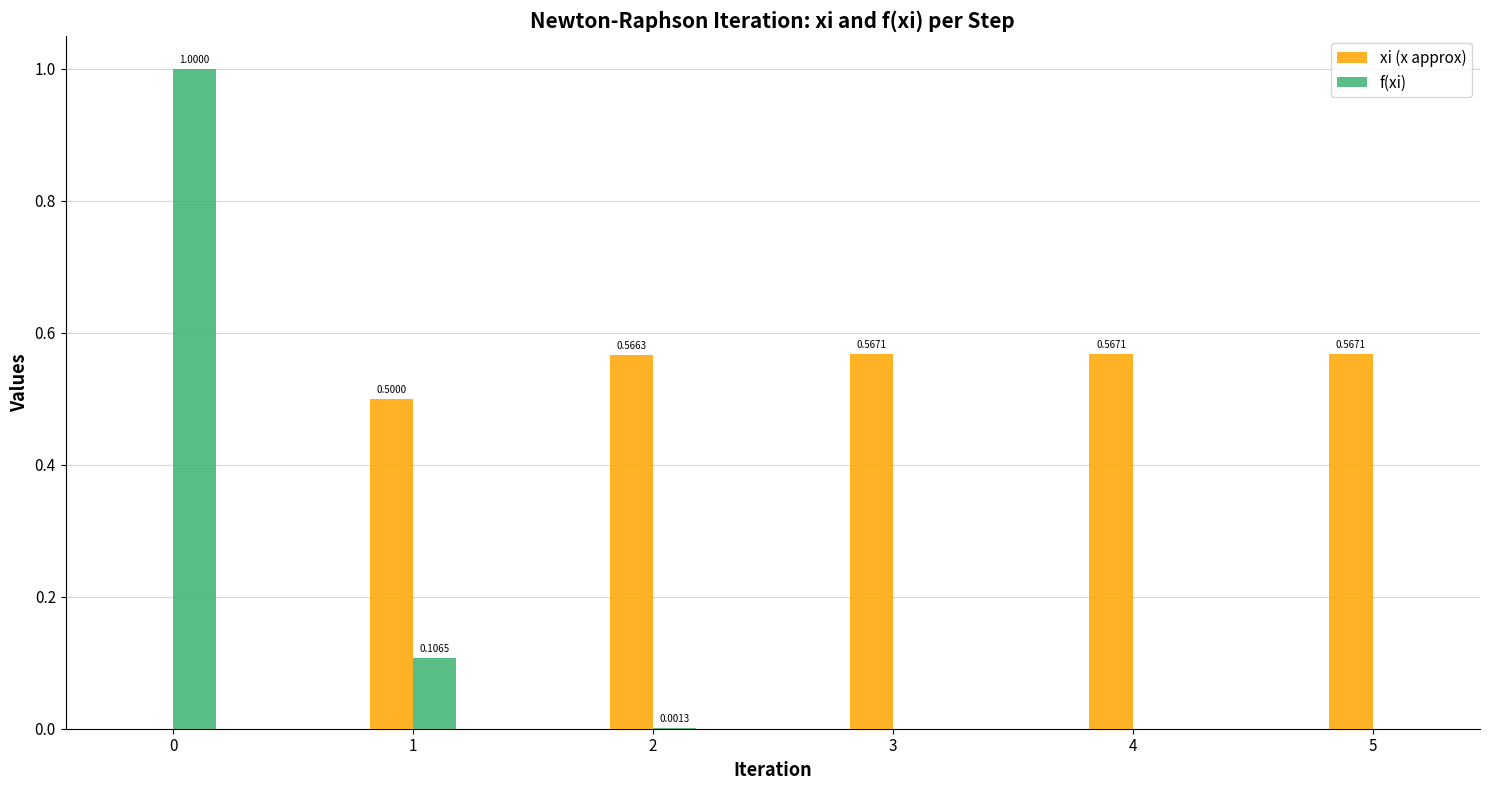

Is the value of xi (x approx) at 2 greater than the value of f(xi) at 0?

No